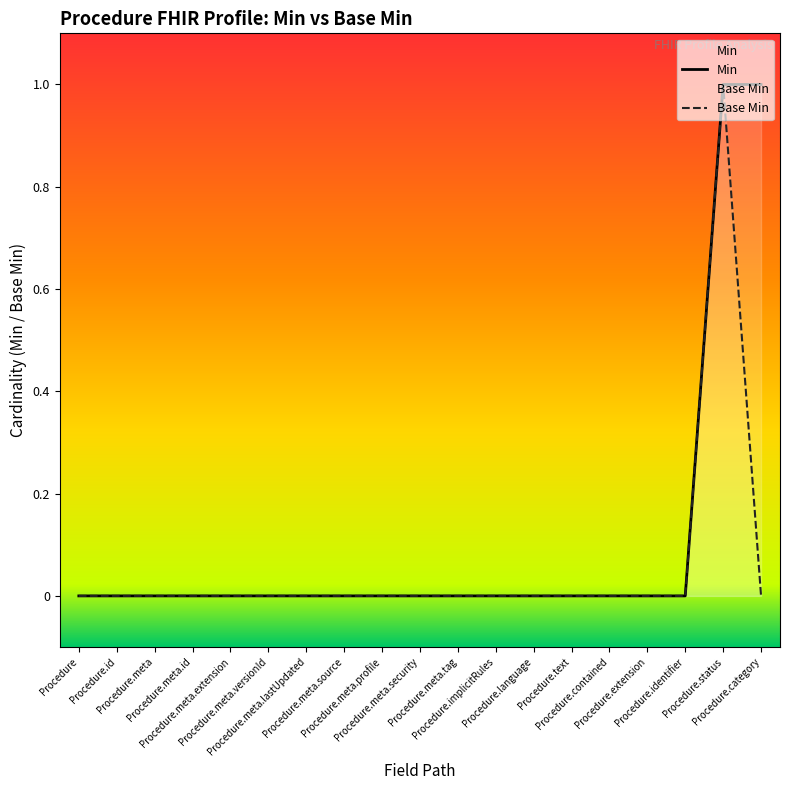

Reading left to right, extract all data points from this chart.

Min: 0	0	0	0	0	0	0	0	0	0	0	0	0	0	0	0	0	1	1
Base Min: 0	0	0	0	0	0	0	0	0	0	0	0	0	0	0	0	0	1	0